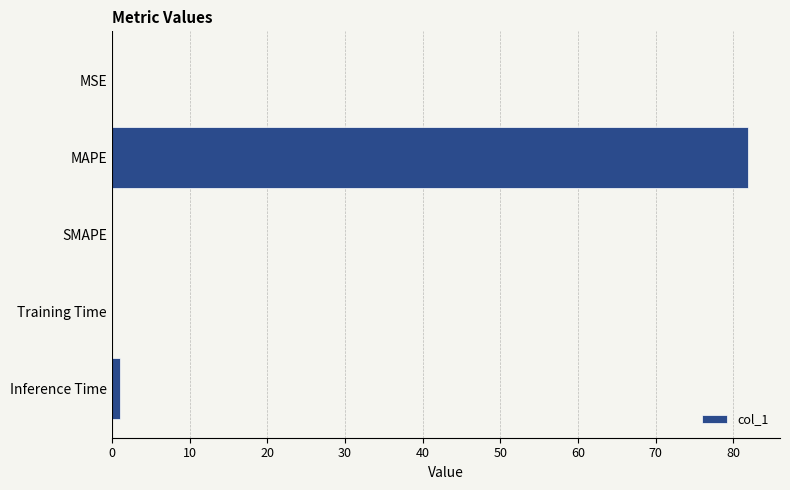

How many categories are shown in the chart?

5